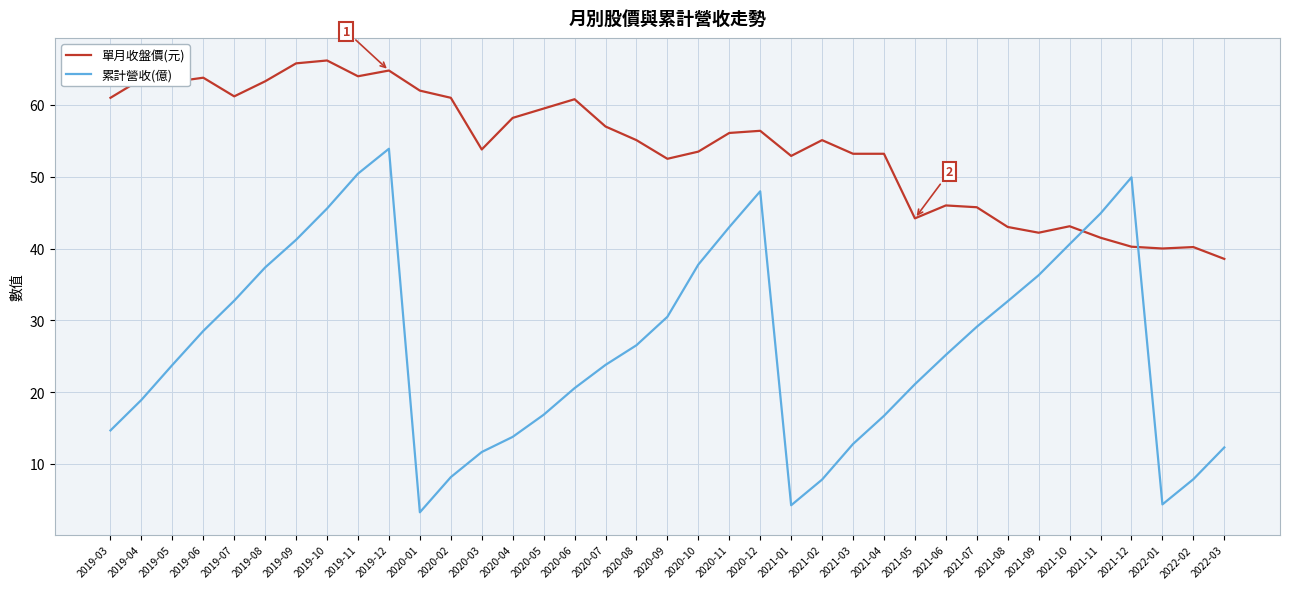

At 2021-03, list the series in order from smallest to largest.

累計營收(億), 單月收盤價(元)